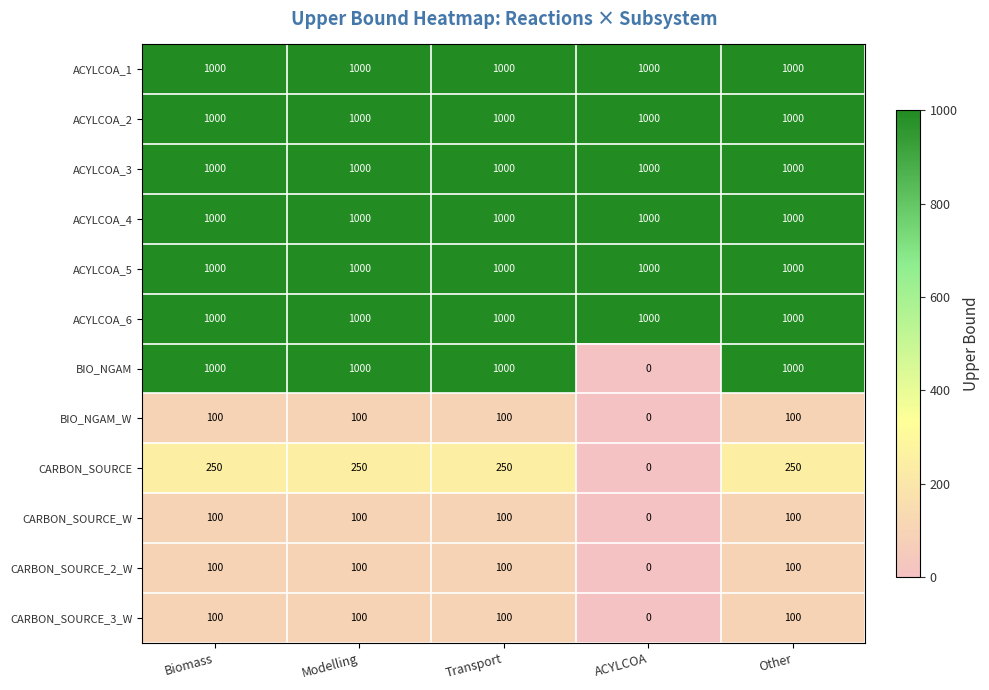

At how many categories does at least one series exceed 490?

5